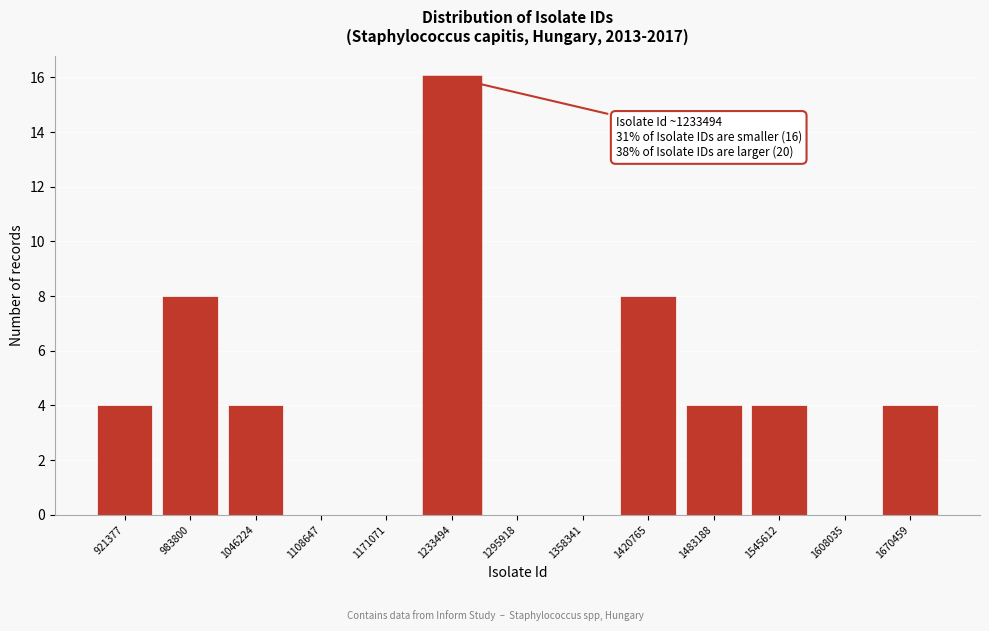

Reading left to right, extract all data points from this chart.

921377=4	983800=8	1046224=4	1108647=0	1171071=0	1233494=16	1295918=0	1358341=0	1420765=8	1483188=4	1545612=4	1608035=0	1670459=4